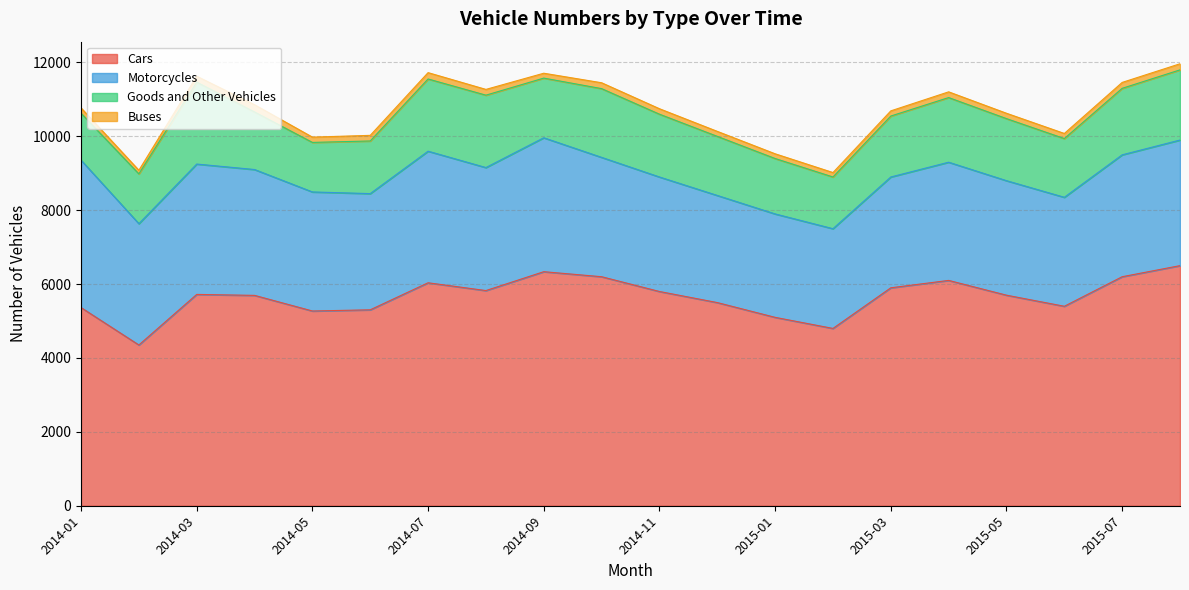

How many distinct data groups are displayed?

4